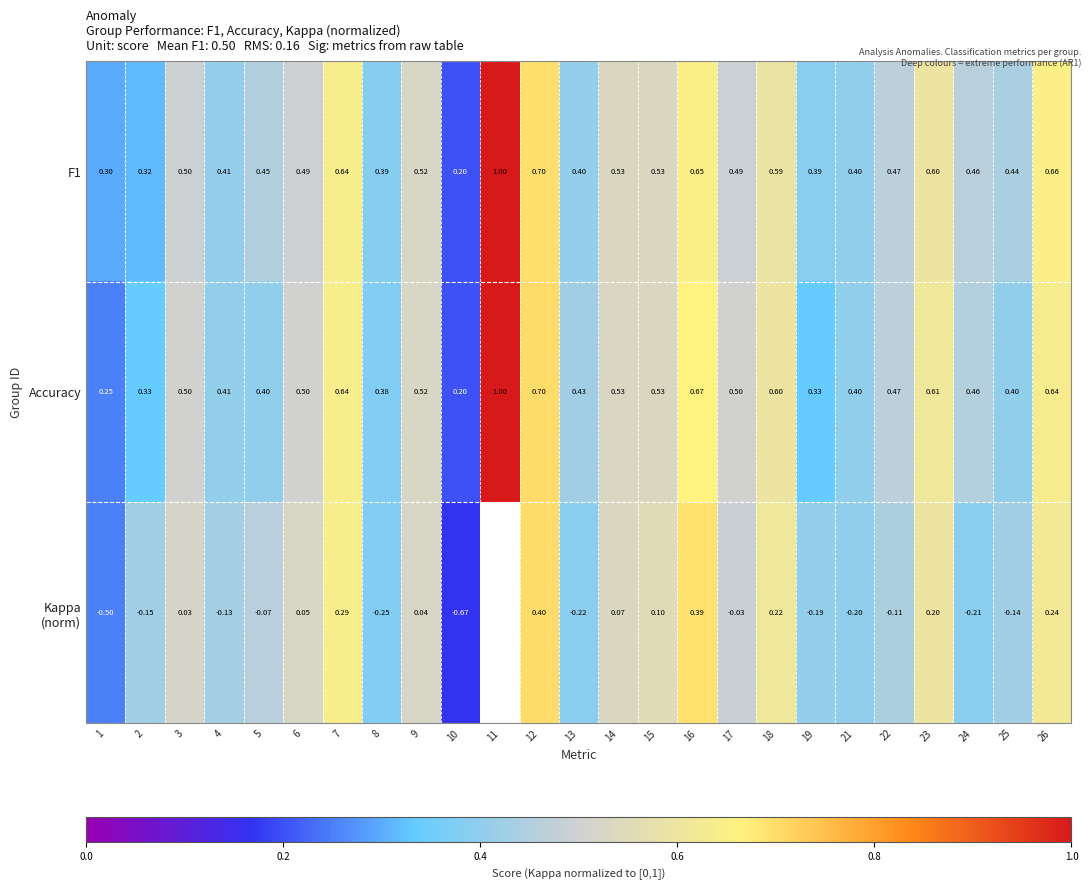

Between 2 and 13, which series saw the biggest shift?

Accuracy